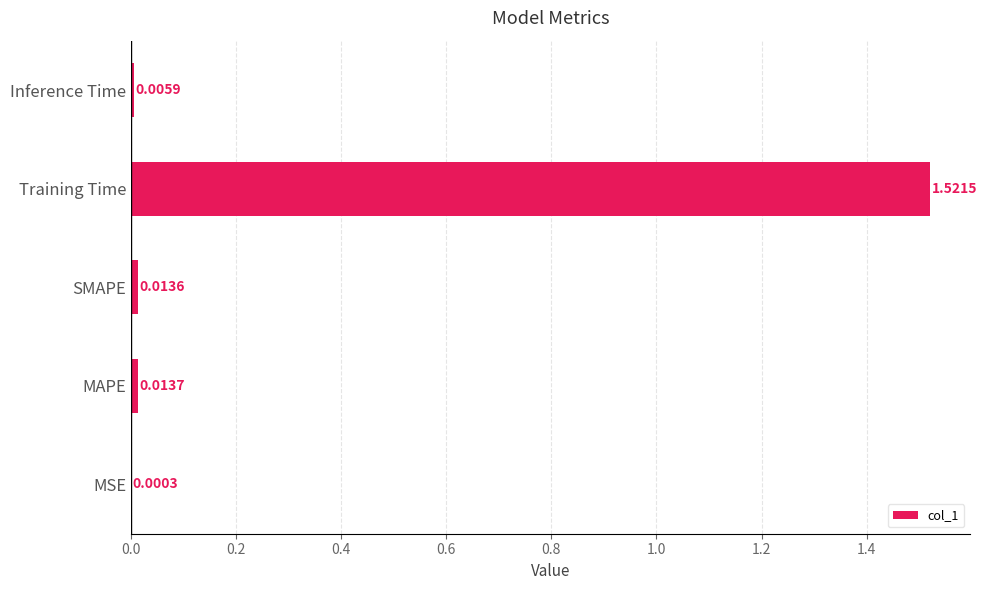

Which category has the highest value across all series?

Training Time